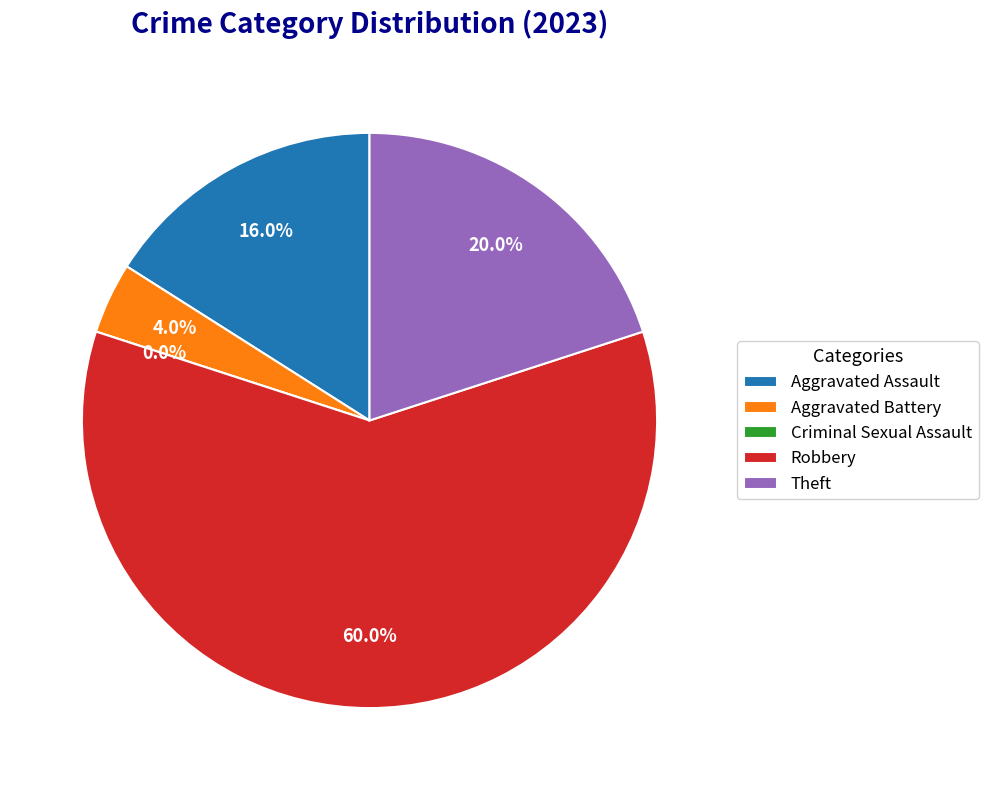

What percentage is the Robbery slice, to the nearest percent?

60%